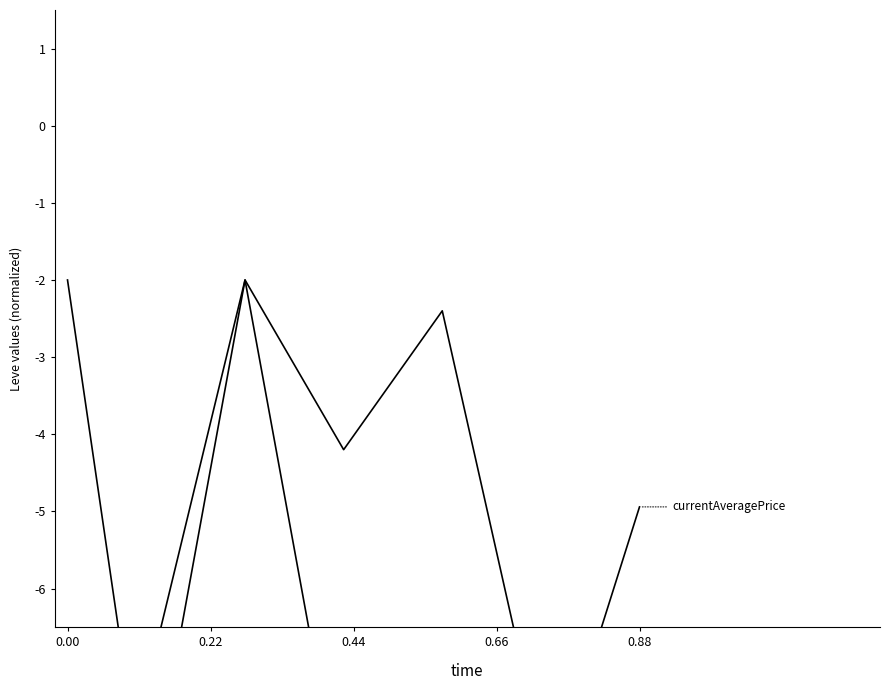

How many data points in Leve EXP are less than -8?

4